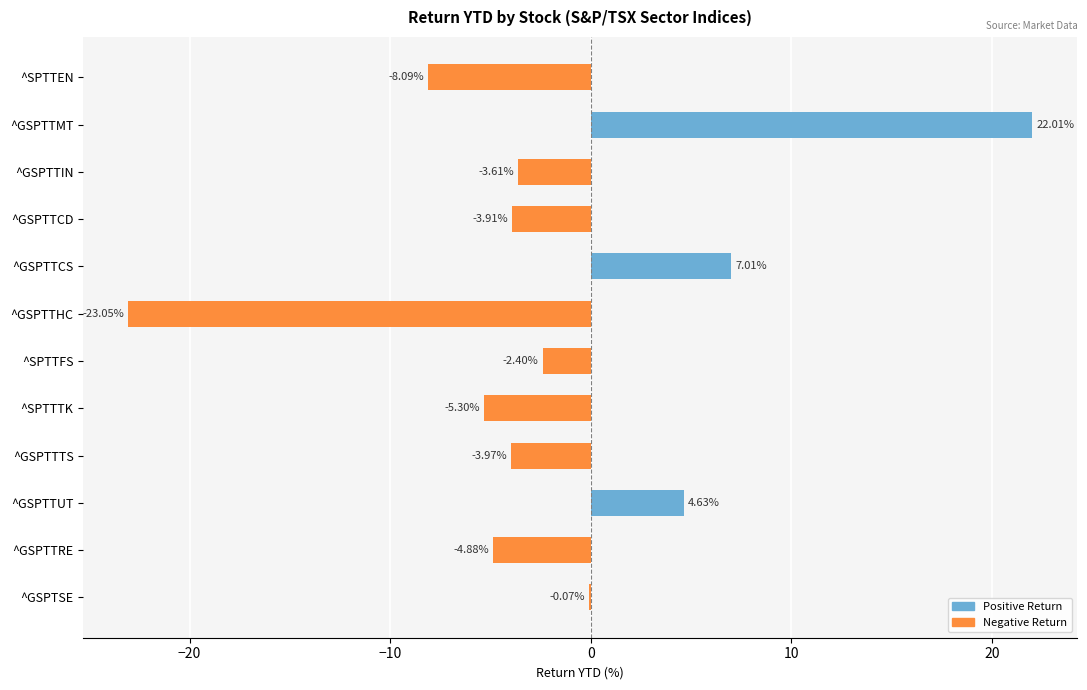

Which label corresponds to the largest value in the chart?

^GSPTTMT